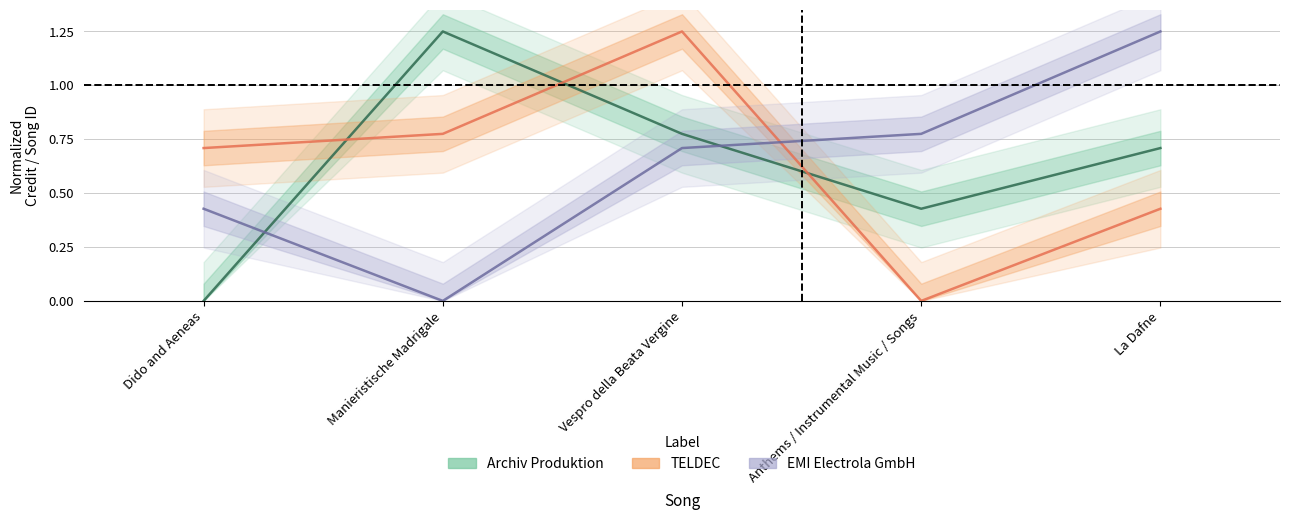

What value does the EMI Electrola GmbH series have at Dido and Aeneas?

0.4